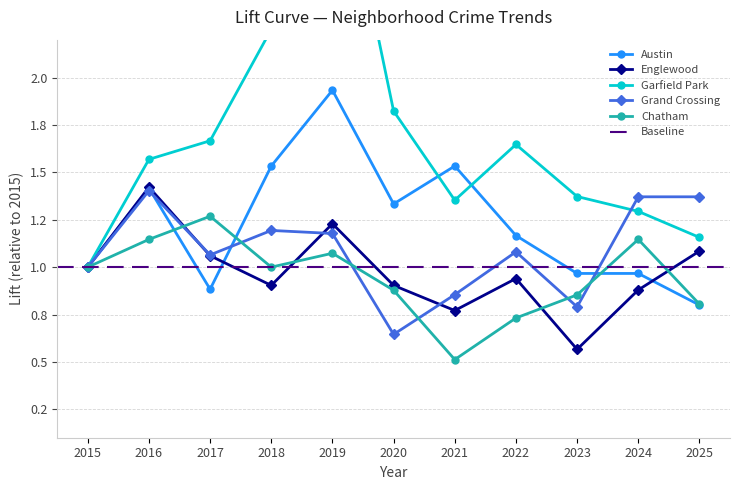

What is the difference between the second highest and second lowest values in the Garfield Park series?

1.1